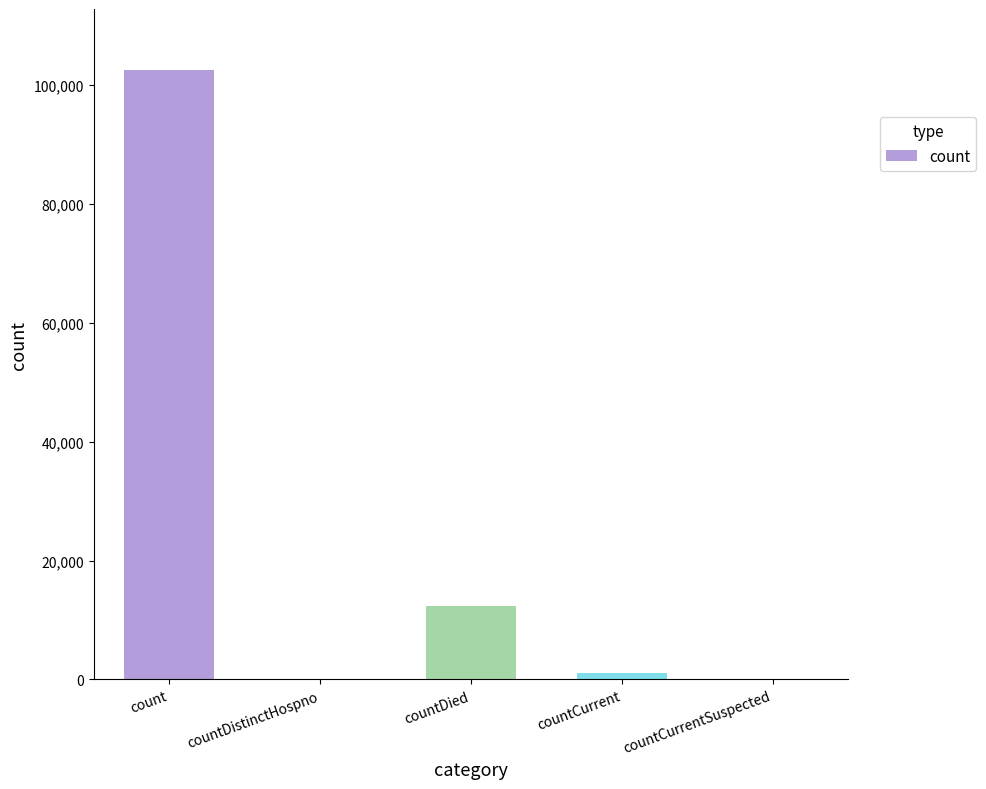

What is the average value?

23224